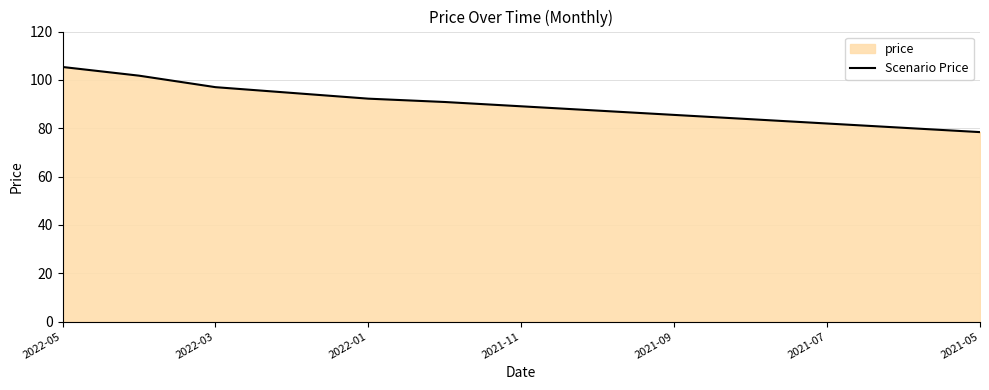

Does the chart have visible grid lines?

Yes